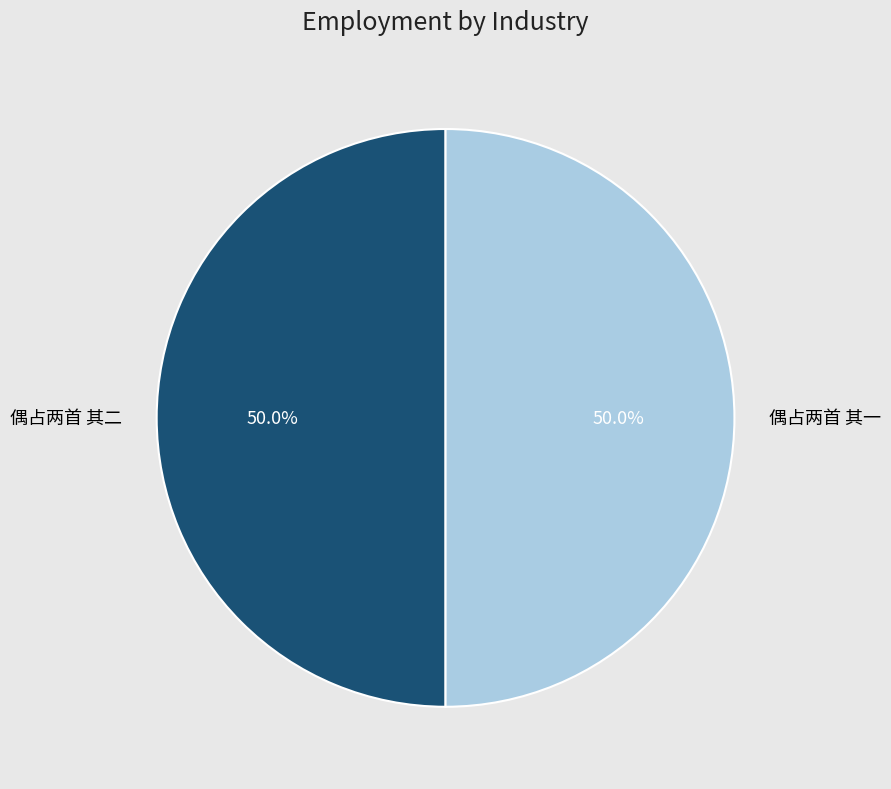

How much of the chart is everything except 偶占两首 其二?

50.0%